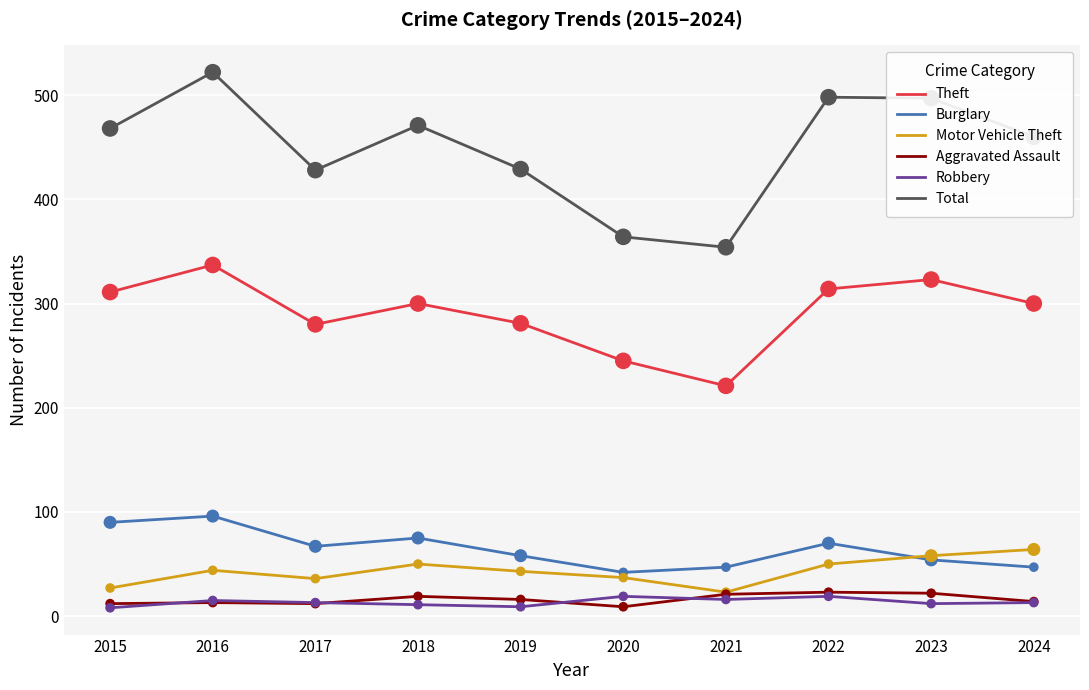

Between 2021 and 2024, which series saw the biggest shift?

Total